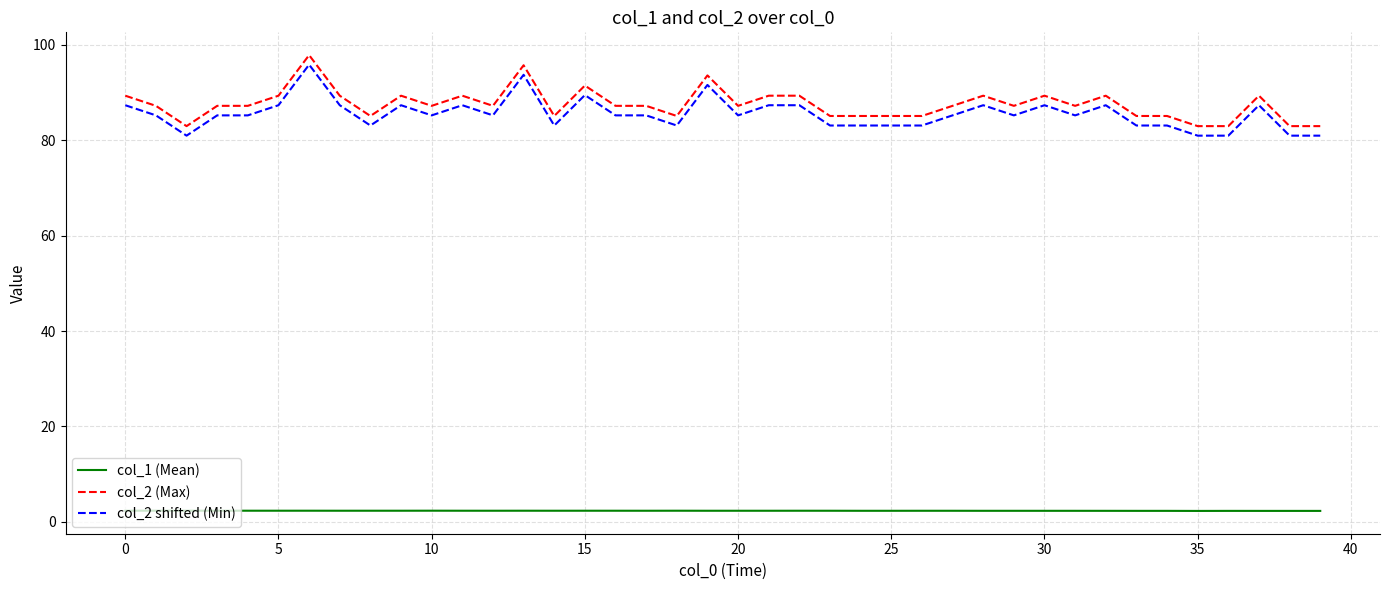

True or false: col_2 (Max) and col_1 (Mean) intersect in this chart.

False